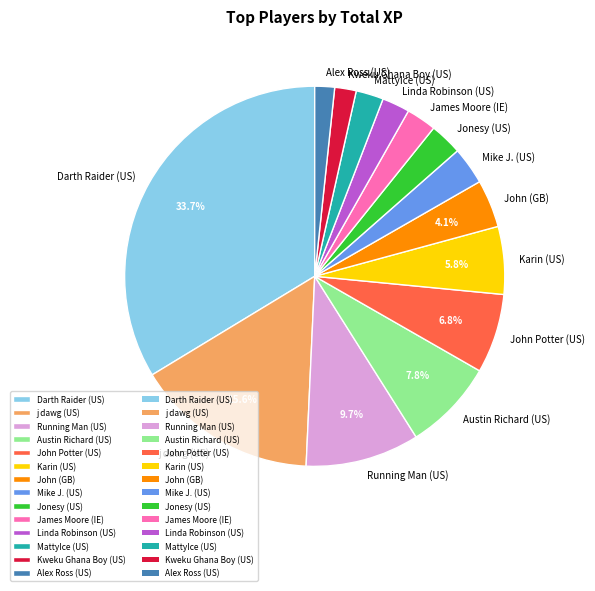

Which category has the biggest portion of the pie?

Darth Raider (US)